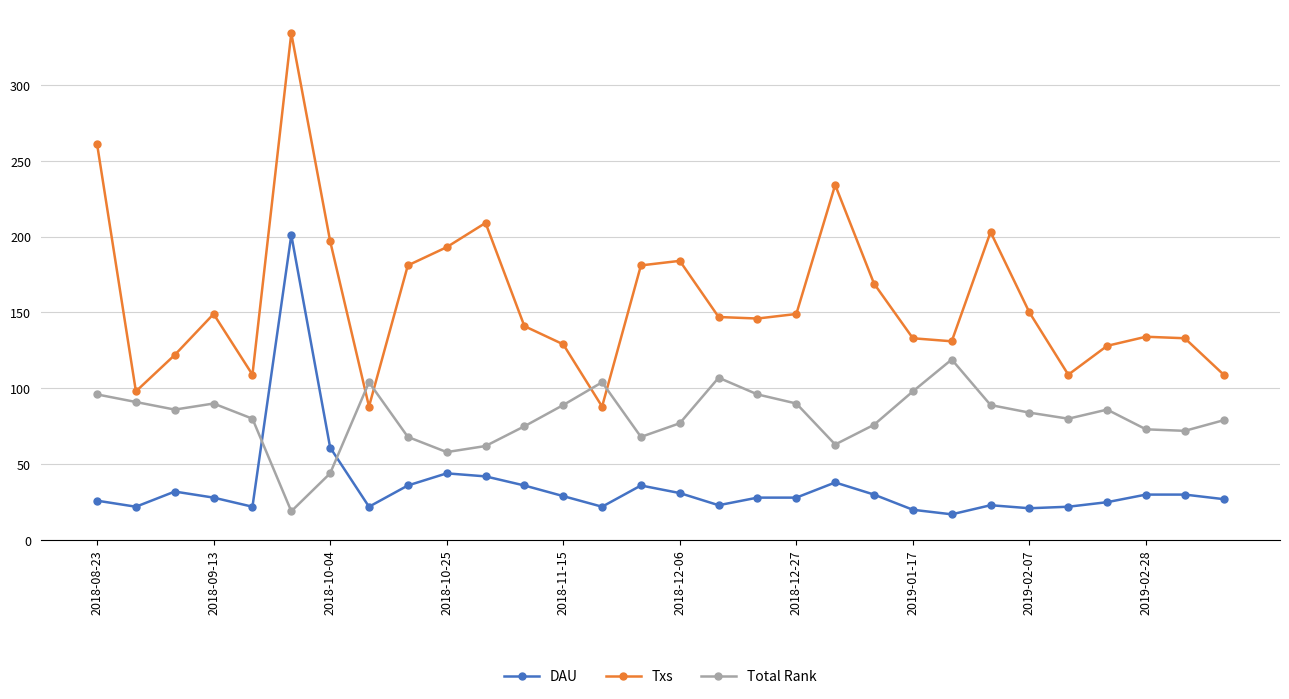

After their last crossing, which series has the higher values: Txs or Total Rank?

Txs